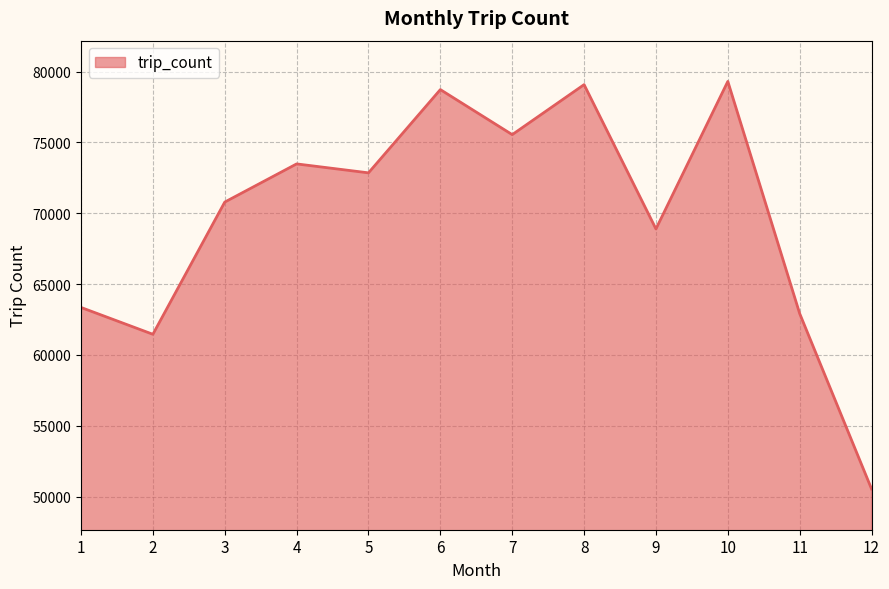

Which label corresponds to the smallest value in the chart?

12